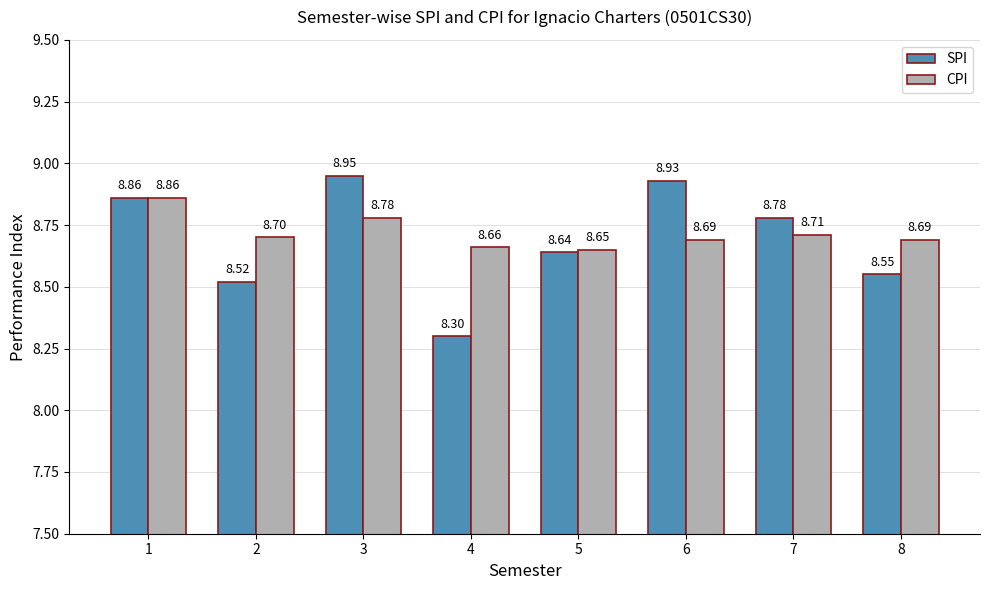

What is the sum of the SPI values at 6 and 4?

17.2